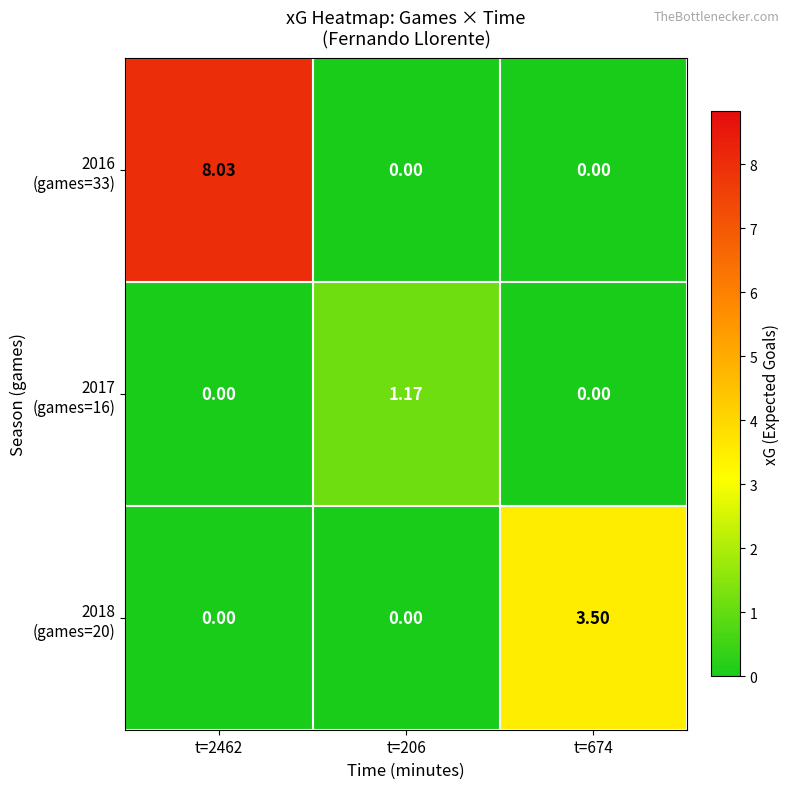

How many categories are shown in the chart?

3